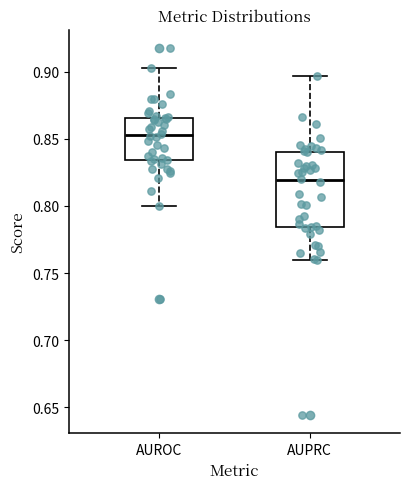

Reading left to right, transcribe this box plot: for each box, give where its median line is, the range the box spans, and where its two whiskers end, as read against the y-axis. The values are not printed on the chart, so give them approximately, as read against the axis.

AUROC: median 0.855, box 0.835 to 0.865, whiskers 0.800 to 0.900
AUPRC: median 0.820, box 0.785 to 0.840, whiskers 0.760 to 0.895